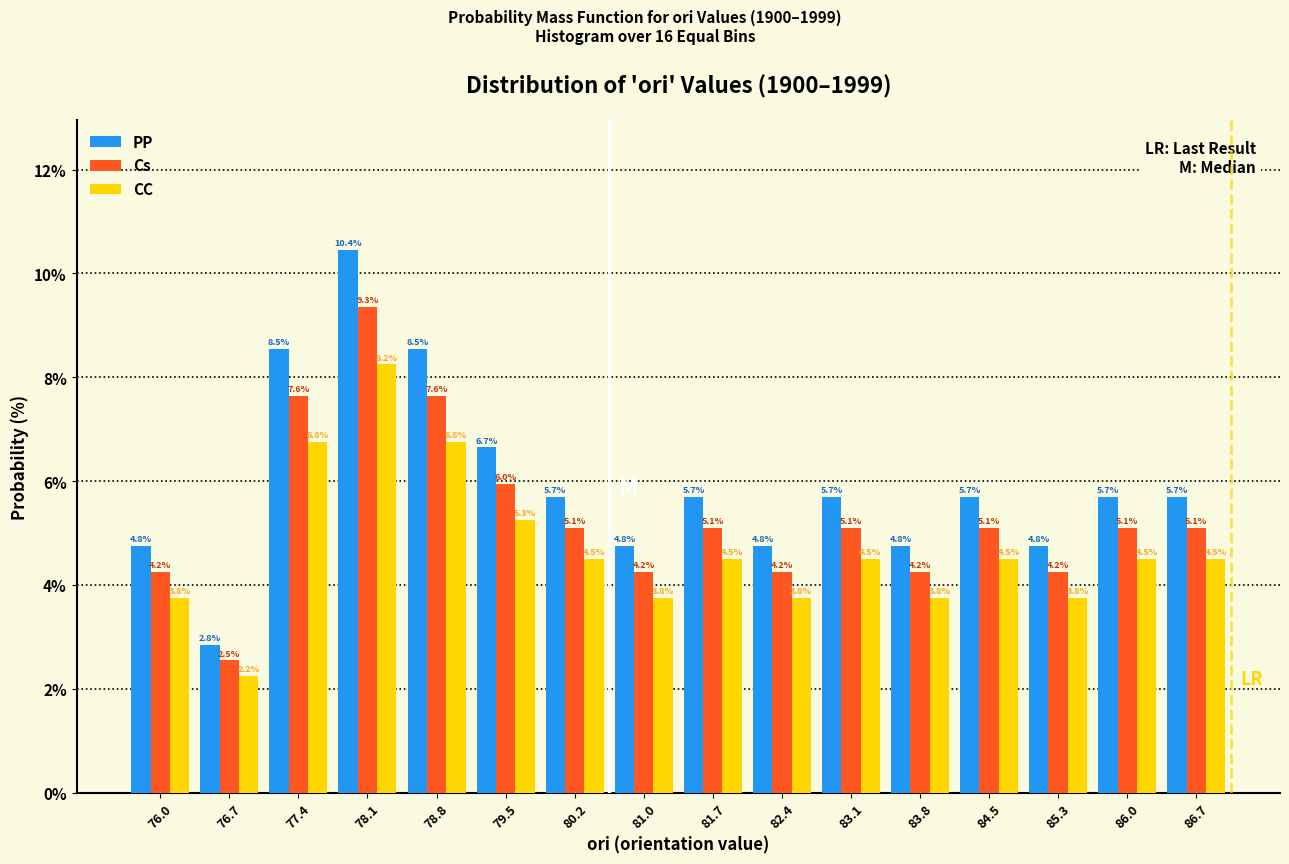

What is the height of the PP bar covering 85.6 to 86.3 on the x-axis? The bar edges are not printed on the chart, so give them approximately, as read against the axis.

5.7